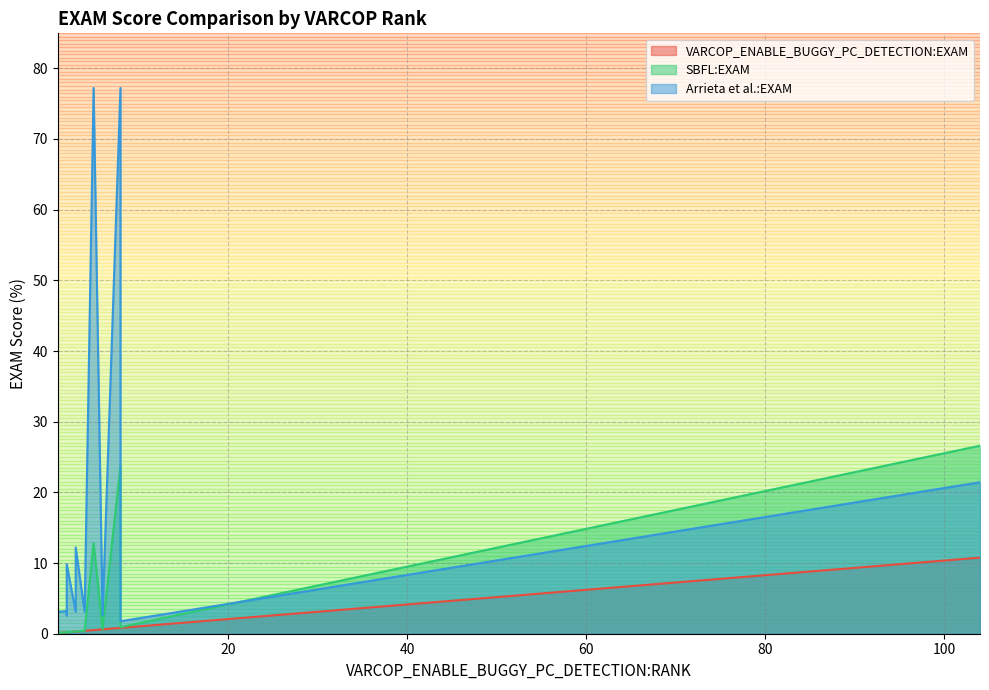

Is it true that VARCOP_ENABLE_BUGGY_PC_DETECTION:EXAM equals 0.5 at 3?

False